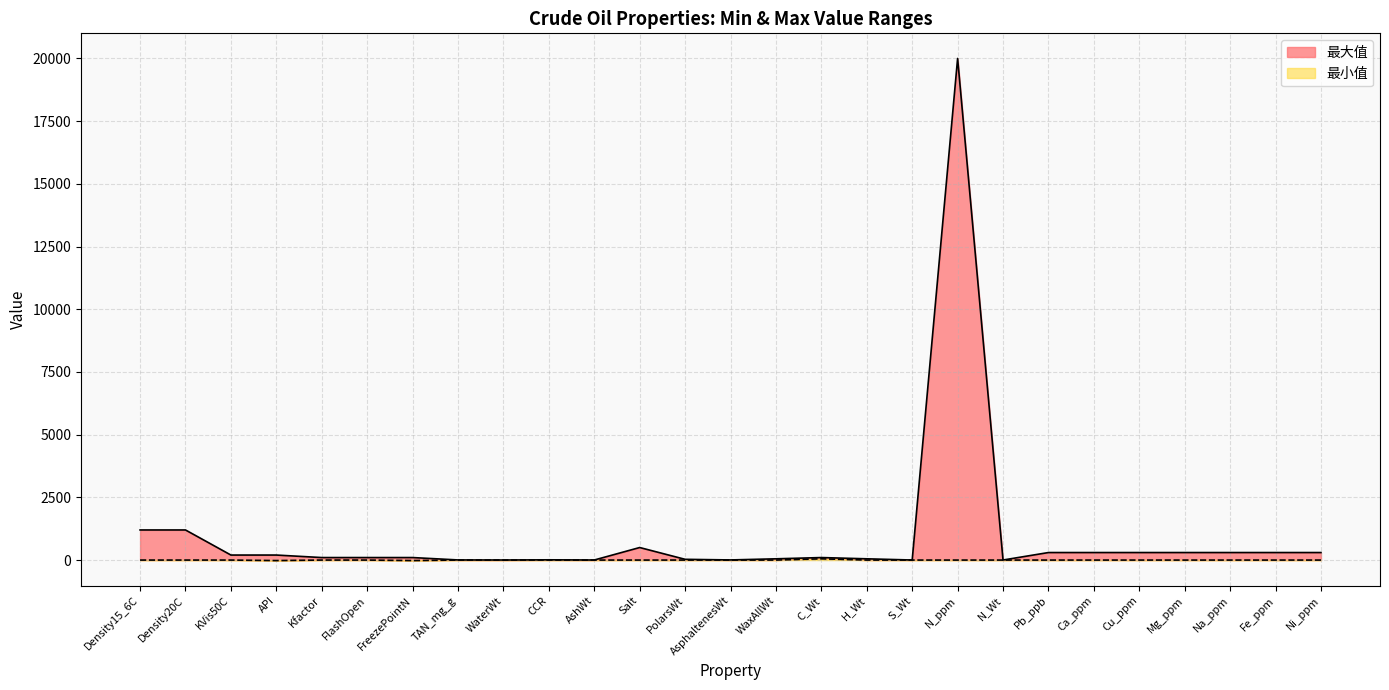

True or false: 最大值 has a value of 47 at PolarsWt.

False